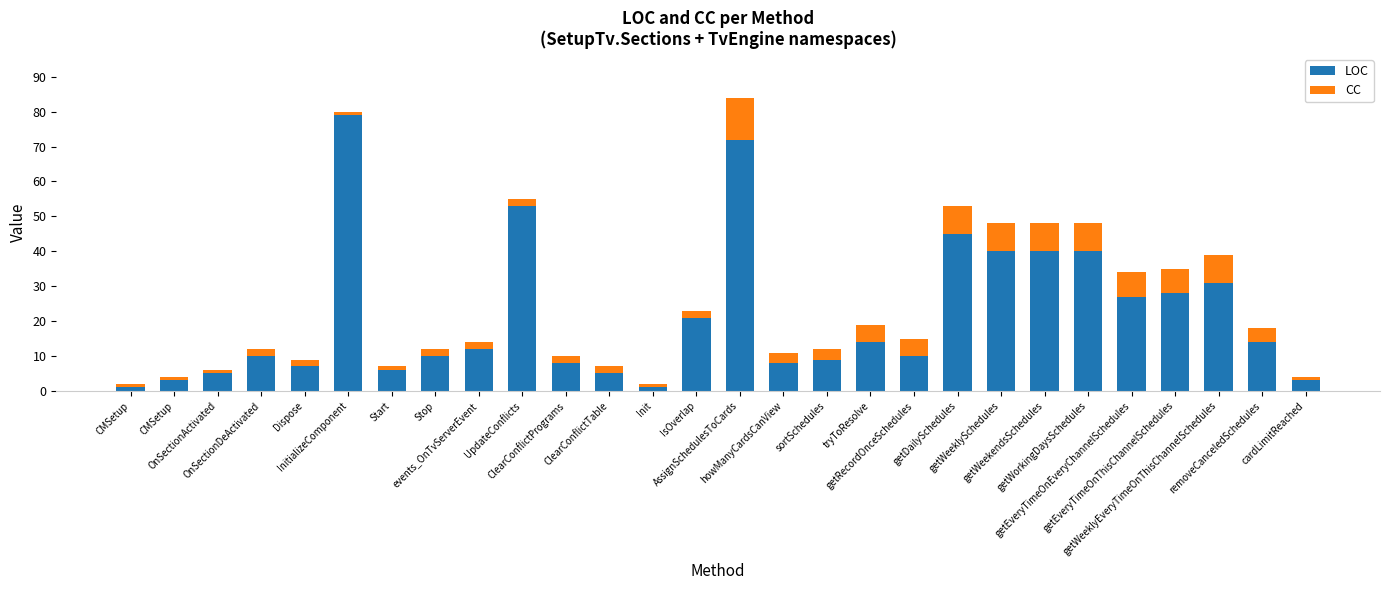

How many categories are shown in the chart?

28